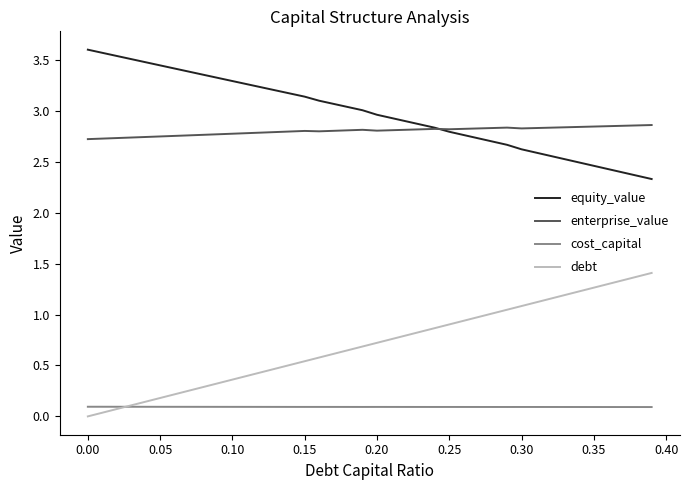

True or false: equity_value and debt cross at least once.

False